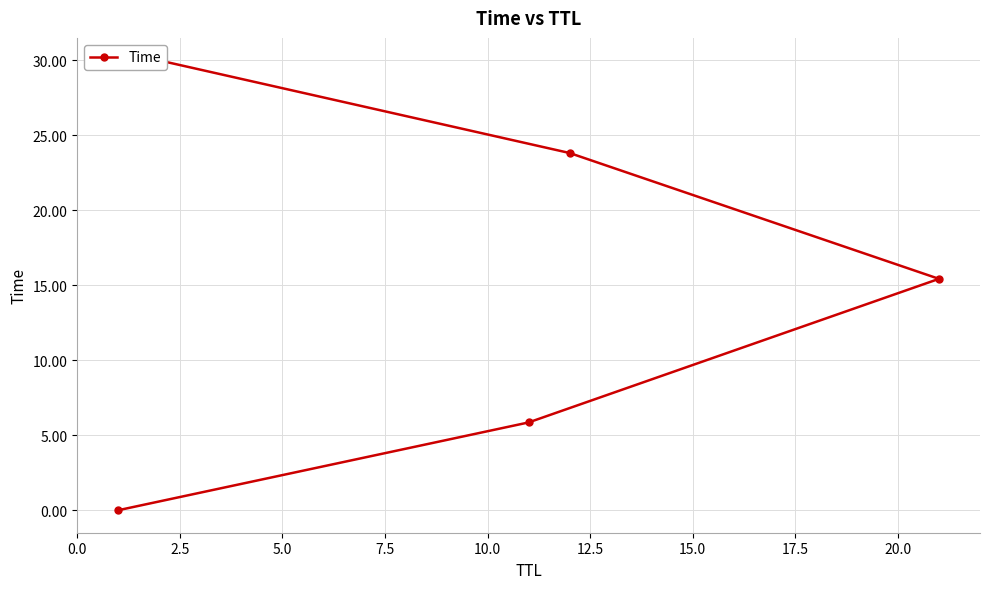

What is the change in value from 5.0 to 10.0?

+14.6